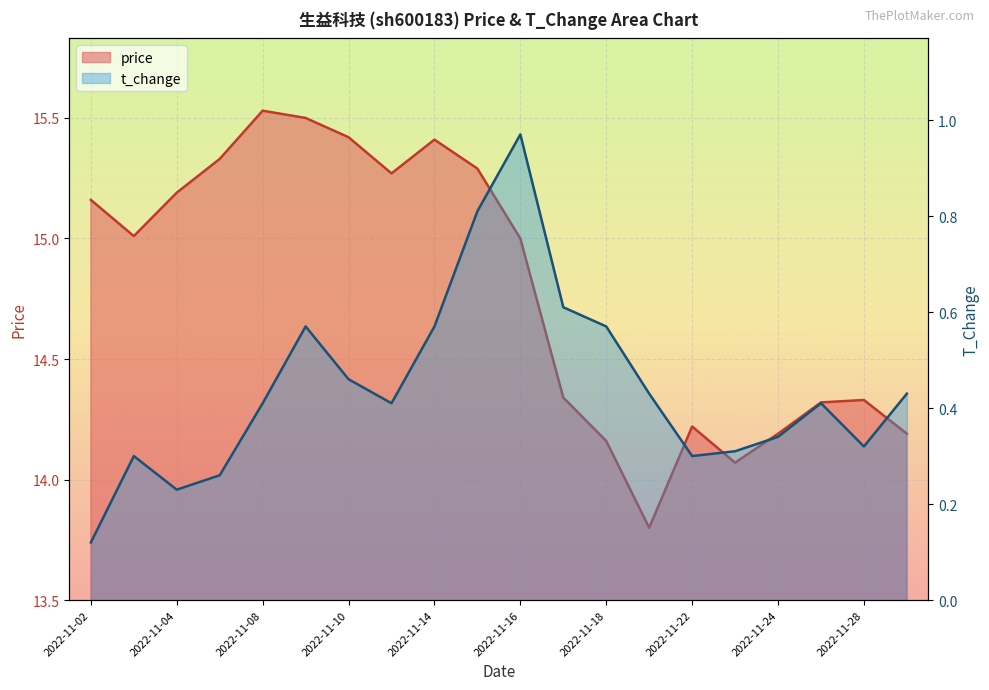

At which category does the chart reach its minimum across all series?

2022-11-02